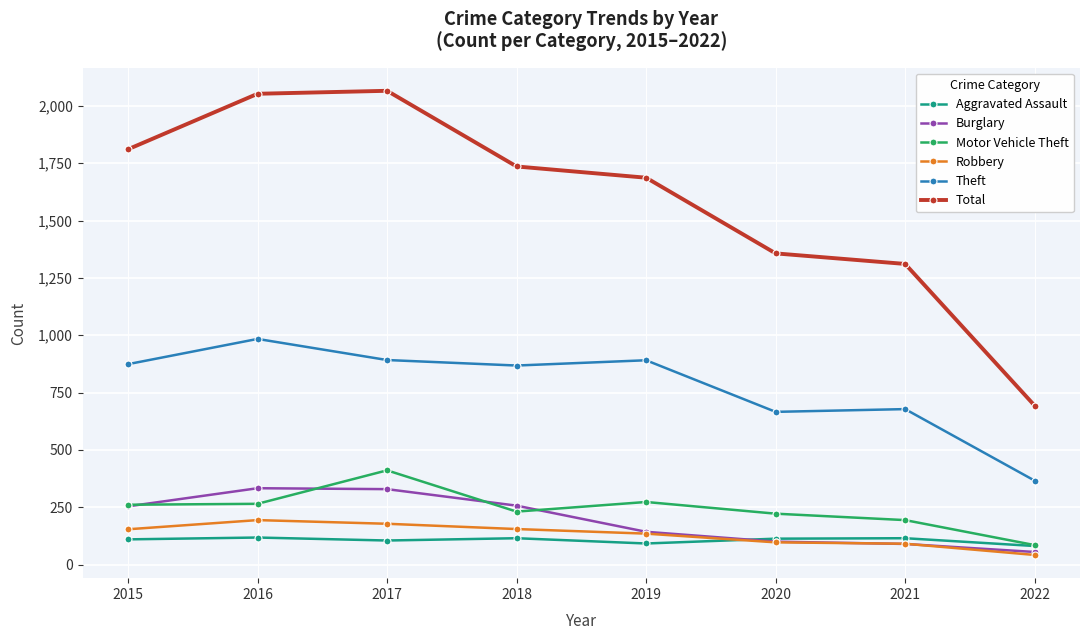

What is the difference between the highest and lowest values at 2015?

1701